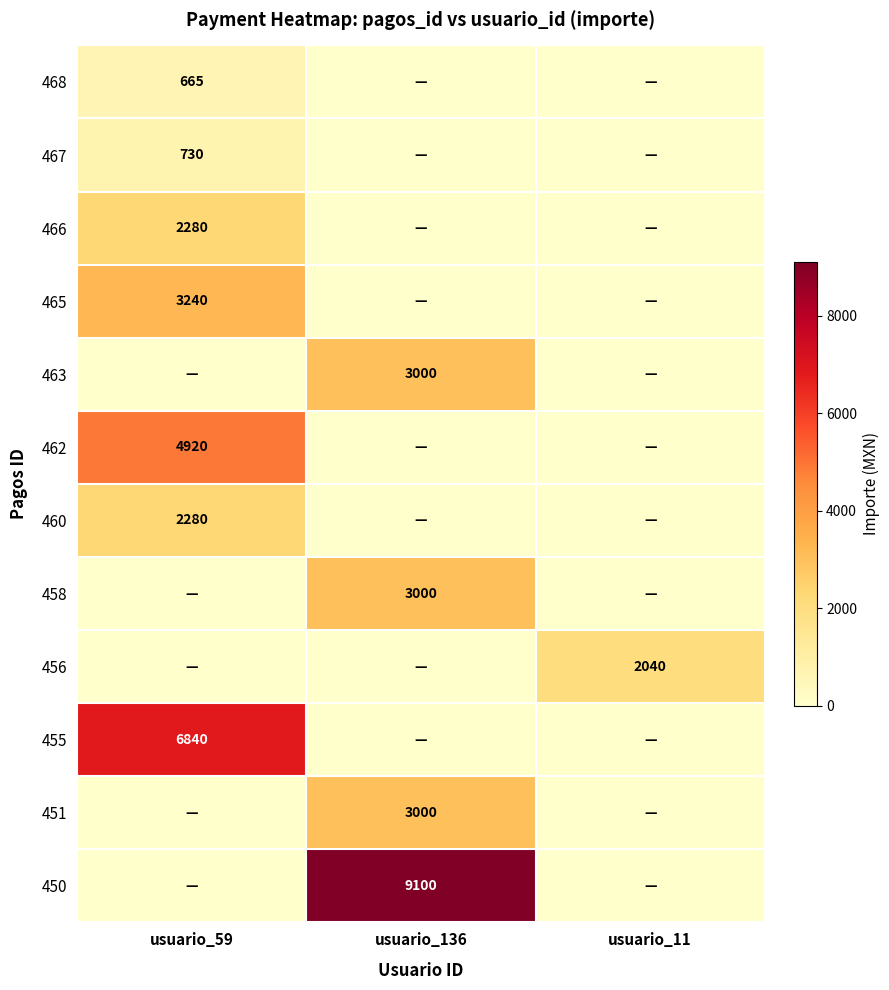

Is it true that 463 equals 3000 at usuario_136?

True